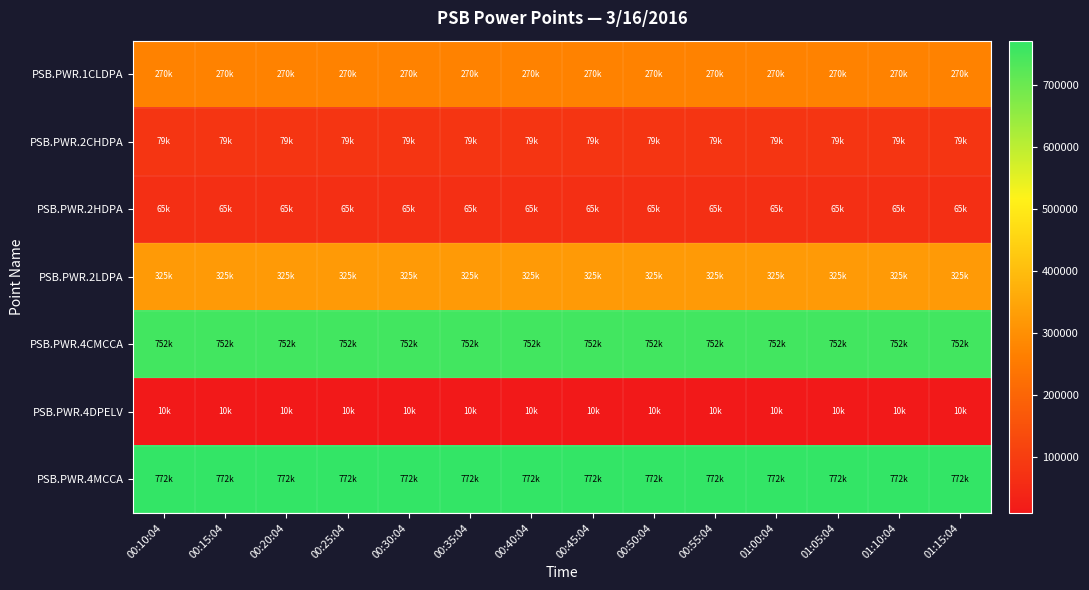

Reading left to right, transcribe all the data shown in this chart.

PSB.PWR.1CLDPA: 00:10:04=270478	00:15:04=270478	00:20:04=270481	00:25:04=270481	00:30:04=270485	00:35:04=270485	00:40:04=270488	00:45:04=270488	00:50:04=270491	00:55:04=270491	01:00:04=270494	01:05:04=270494	01:10:04=270497	01:15:04=270497
PSB.PWR.2CHDPA: 00:10:04=79243	00:15:04=79243	00:20:04=79245	00:25:04=79245	00:30:04=79247	00:35:04=79247	00:40:04=79248	00:45:04=79248	00:50:04=79250	00:55:04=79250	01:00:04=79252	01:05:04=79252	01:10:04=79254	01:15:04=79254
PSB.PWR.2HDPA: 00:10:04=64509	00:15:04=64509	00:20:04=64509	00:25:04=64509	00:30:04=64509	00:35:04=64509	00:40:04=64509	00:45:04=64509	00:50:04=64509	00:55:04=64509	01:00:04=64509	01:05:04=64509	01:10:04=64509	01:15:04=64509
PSB.PWR.2LDPA: 00:10:04=324583	00:15:04=324583	00:20:04=324586	00:25:04=324586	00:30:04=324590	00:35:04=324590	00:40:04=324594	00:45:04=324594	00:50:04=324598	00:55:04=324598	01:00:04=324601	01:05:04=324601	01:10:04=324606	01:15:04=324606
PSB.PWR.4CMCCA: 00:10:04=751978	00:15:04=751978	00:20:04=751983	00:25:04=751983	00:30:04=751987	00:35:04=751987	00:40:04=751992	00:45:04=751992	00:50:04=751996	00:55:04=751996	01:00:04=752001	01:05:04=752001	01:10:04=752006	01:15:04=752006
PSB.PWR.4DPELV: 00:10:04=9961	00:15:04=9961	00:20:04=9961	00:25:04=9961	00:30:04=9961	00:35:04=9961	00:40:04=9961	00:45:04=9961	00:50:04=9961	00:55:04=9961	01:00:04=9961	01:05:04=9961	01:10:04=9961	01:15:04=9961
PSB.PWR.4MCCA: 00:10:04=771597	00:15:04=771597	00:20:04=771607	00:25:04=771607	00:30:04=771617	00:35:04=771617	00:40:04=771626	00:45:04=771626	00:50:04=771636	00:55:04=771636	01:00:04=771645	01:05:04=771645	01:10:04=771655	01:15:04=771655